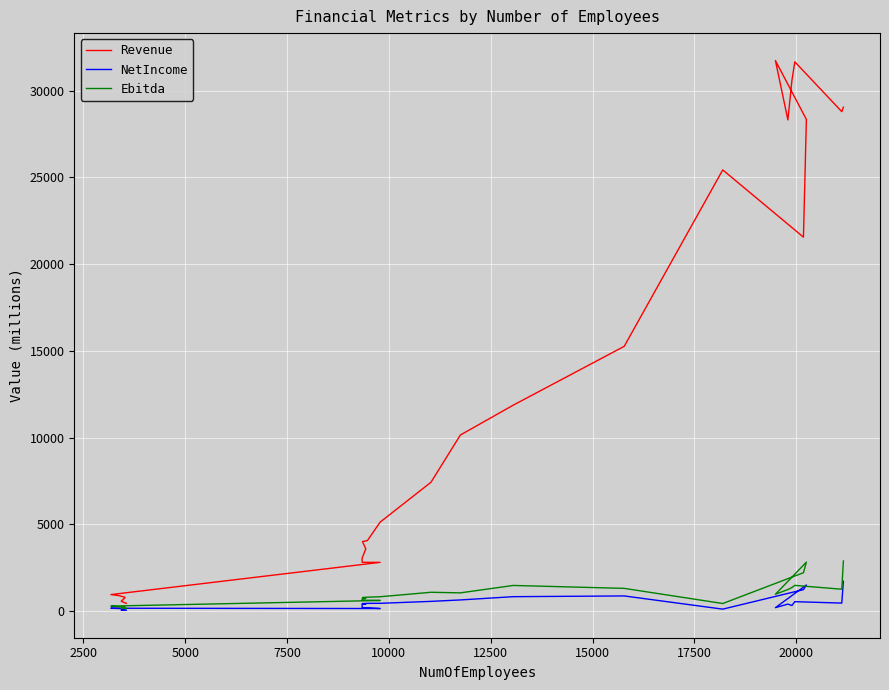

Count the number of categories in the chart.

28